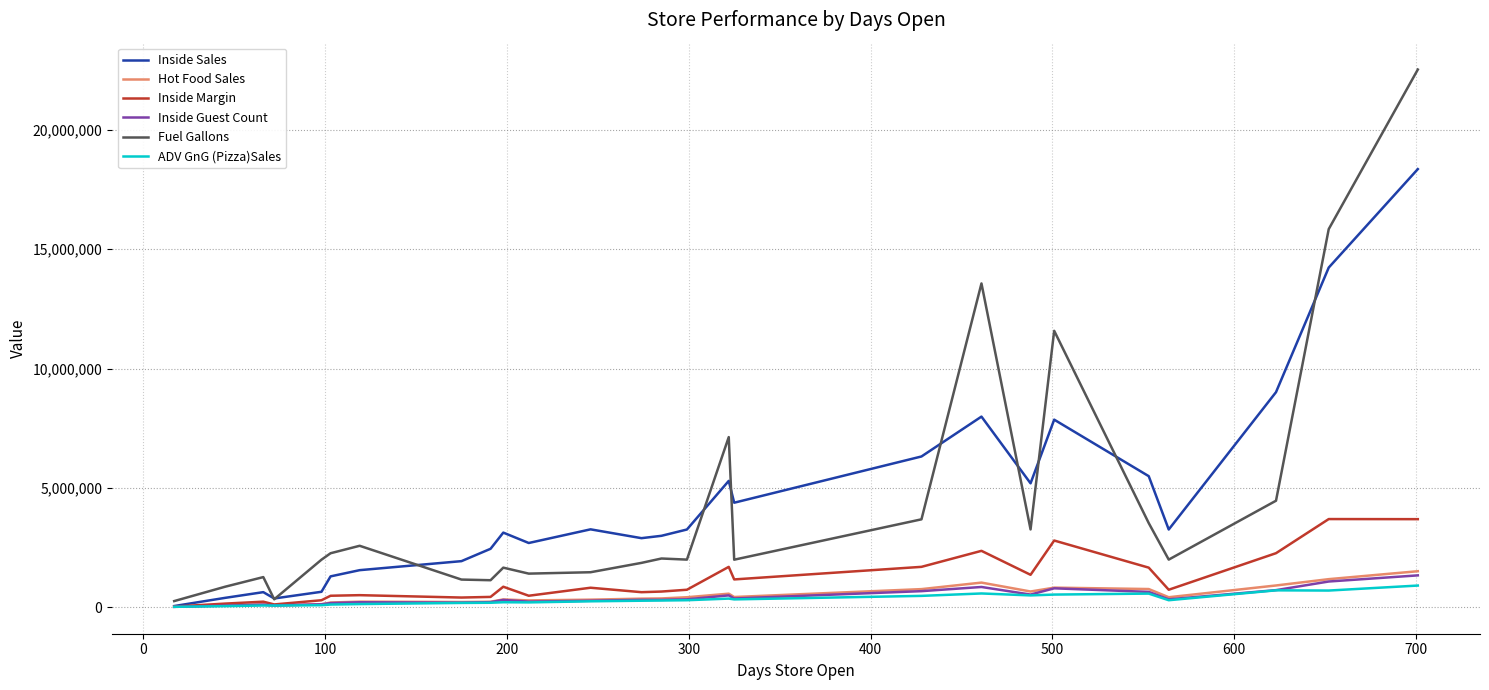

What is the greatest value displayed?

22536987